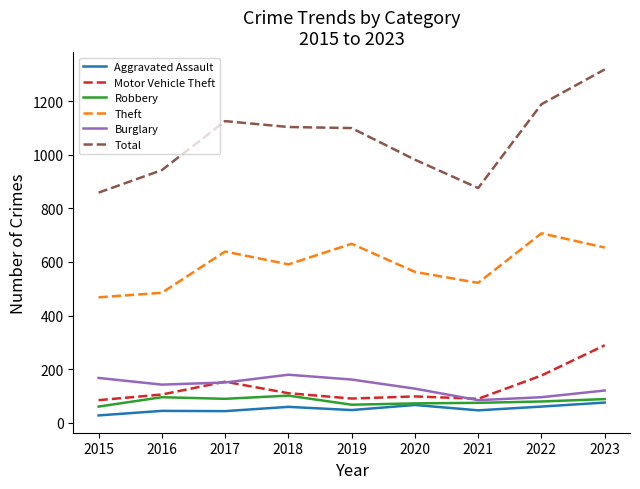

At which category is the sum across all series the highest?

2023